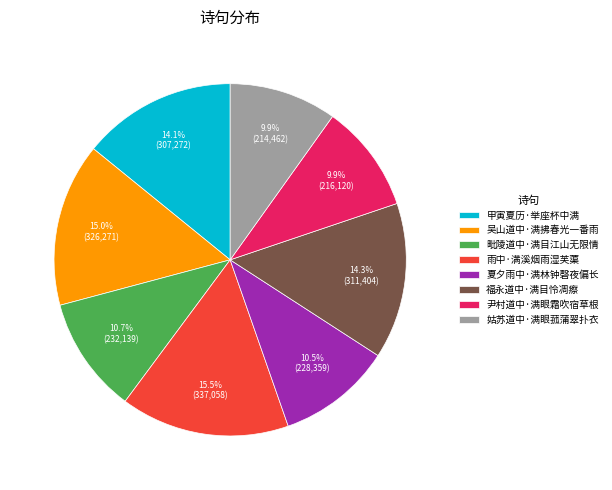

What portion of the pie excludes 吴山道中·满拂春光一番雨?

85.0%